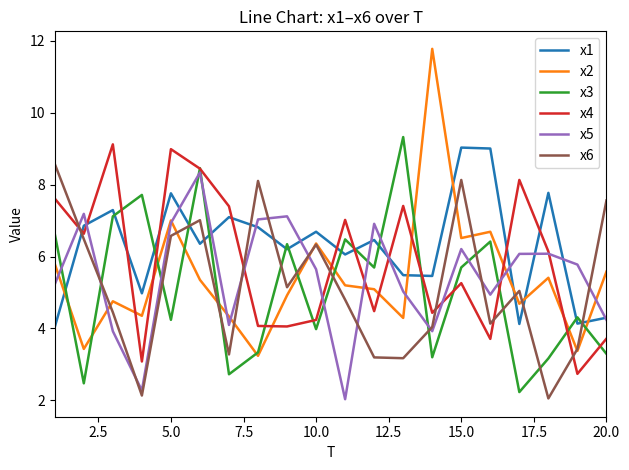

Which series has the largest total across all categories?

x1